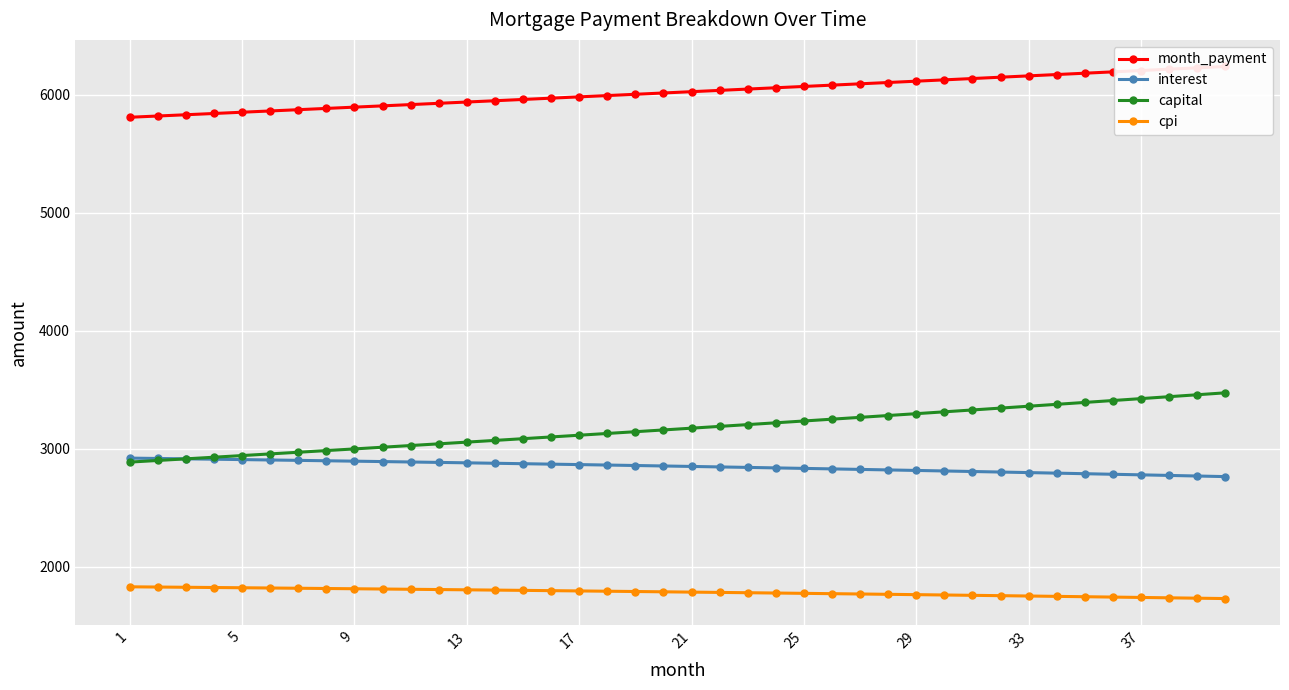

The value of capital at 29 is 3298.5. True or false?

True